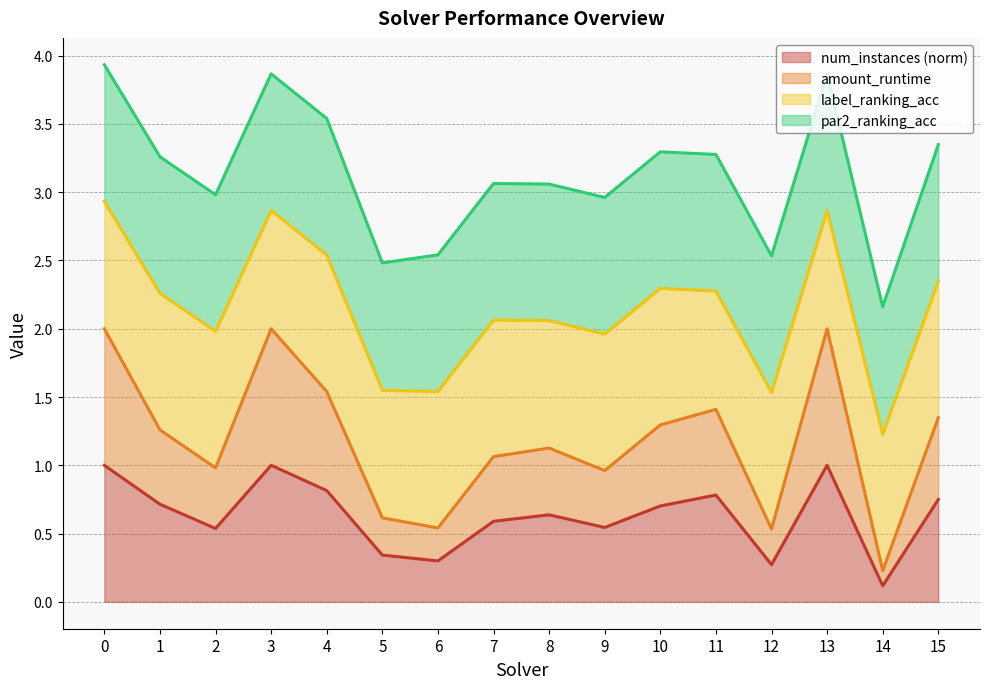

Where is num_instances (norm) nearest to the value 0?

14